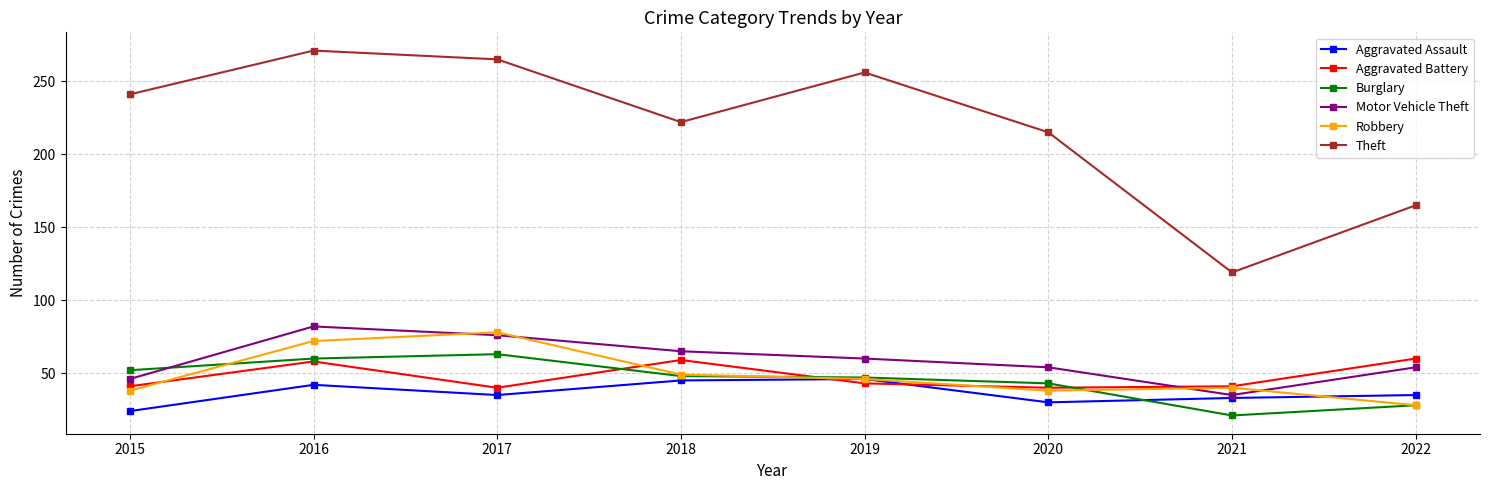

Is it true that Motor Vehicle Theft equals 54 at 2020?

True